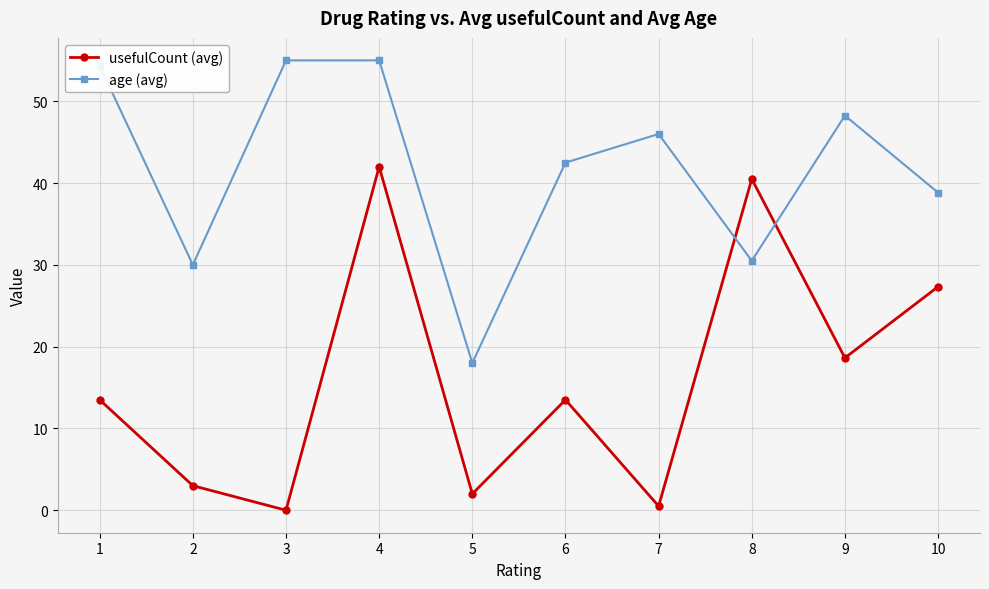

Which series has the largest total across all categories?

age (avg)